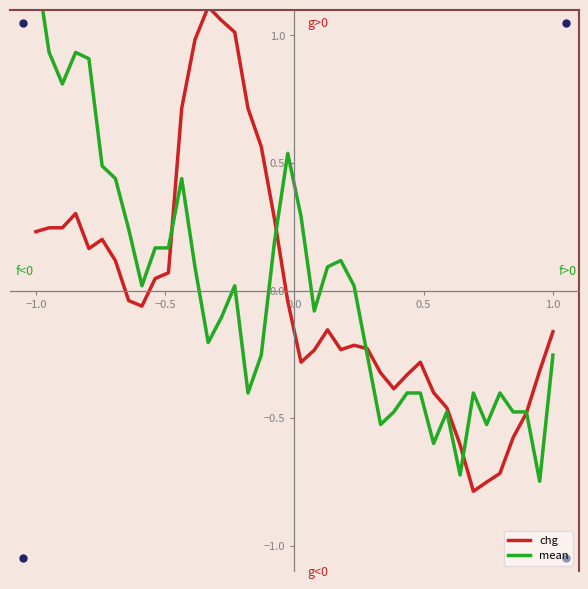

At which label does chg first exceed 0?

−1.0